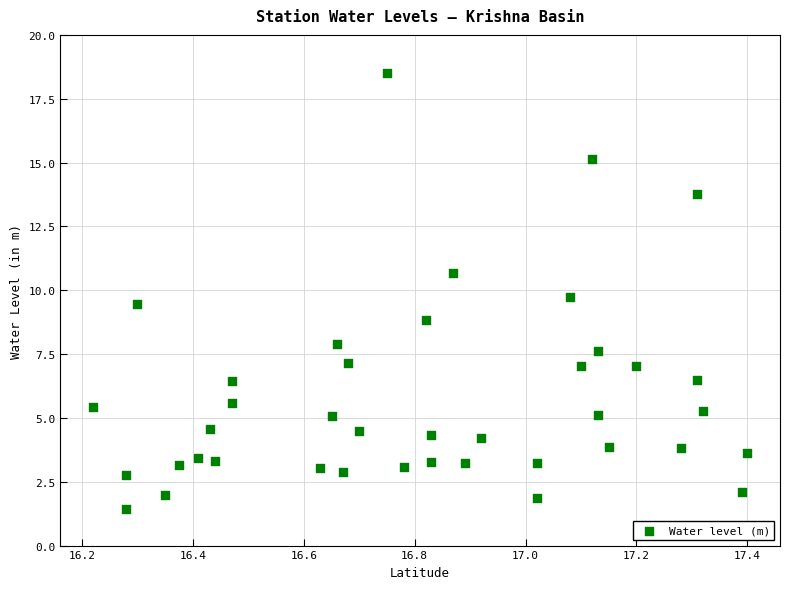

What is the range of X values (max minus min)?

1.2